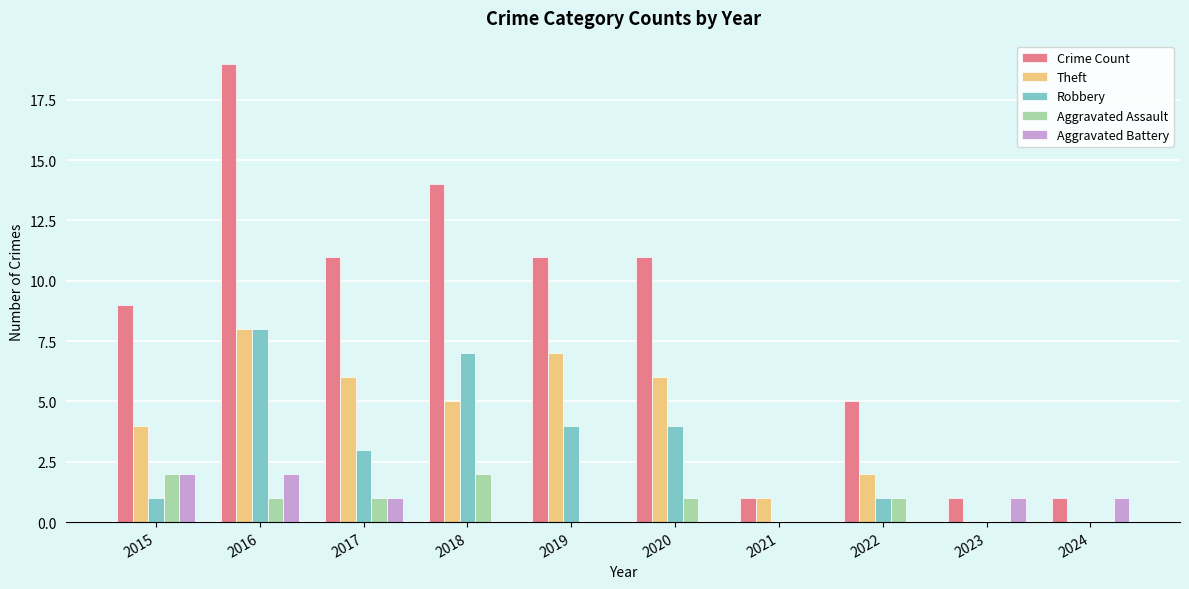

What is the difference between the Robbery values at 2019 and 2015?

3